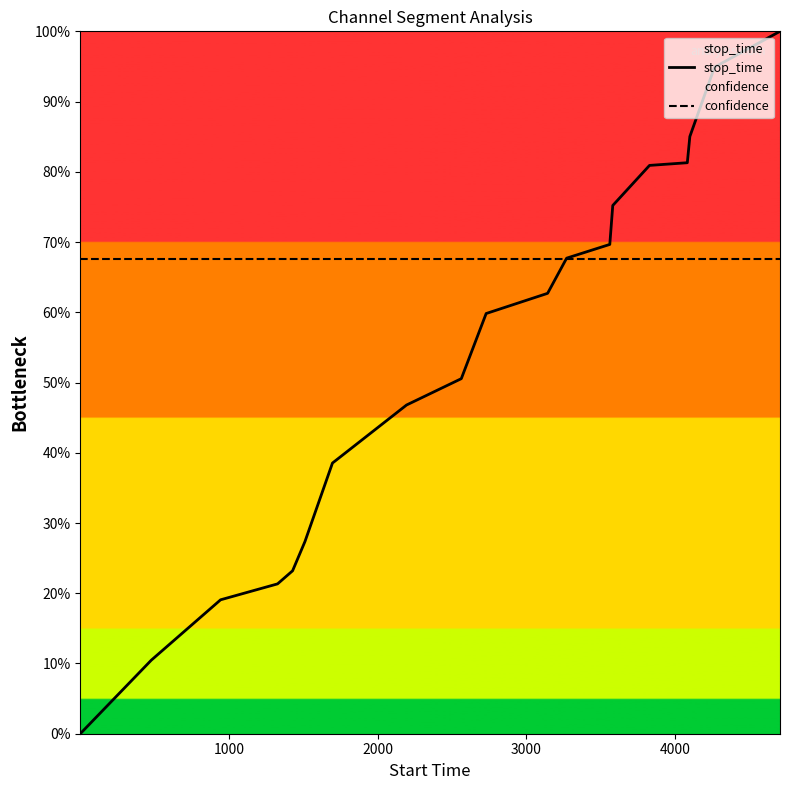

At how many categories does at least one series exceed 67?

20